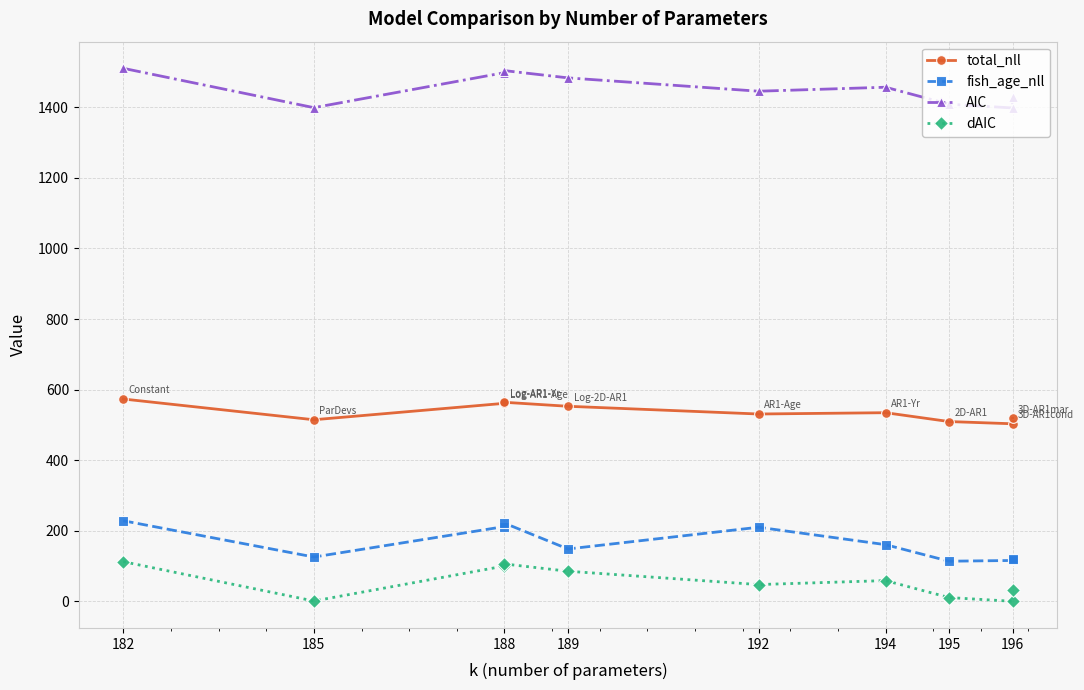

What position from the left is 185?

2